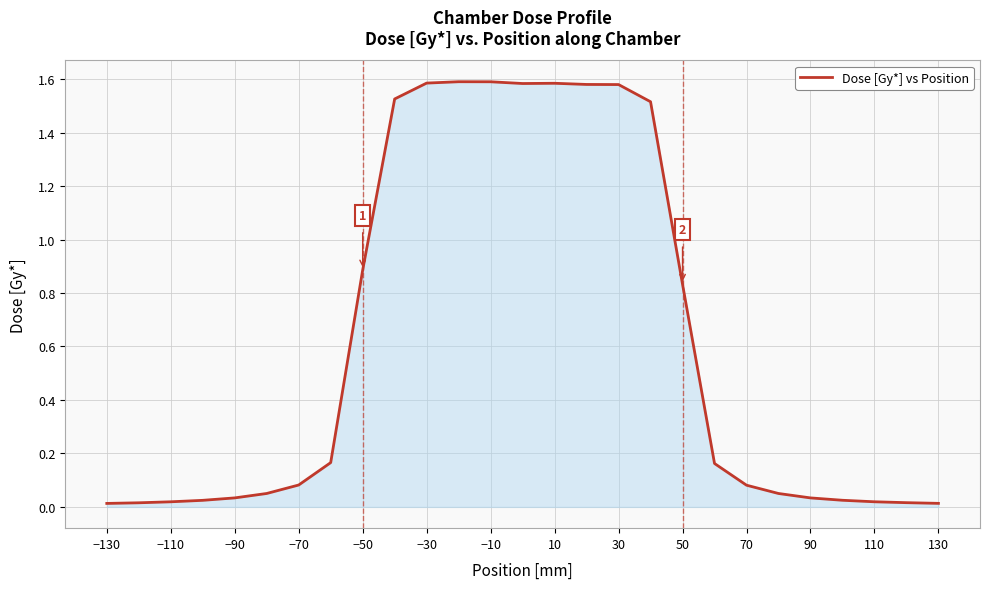

What is the difference between the maximum and minimum values?

1.6